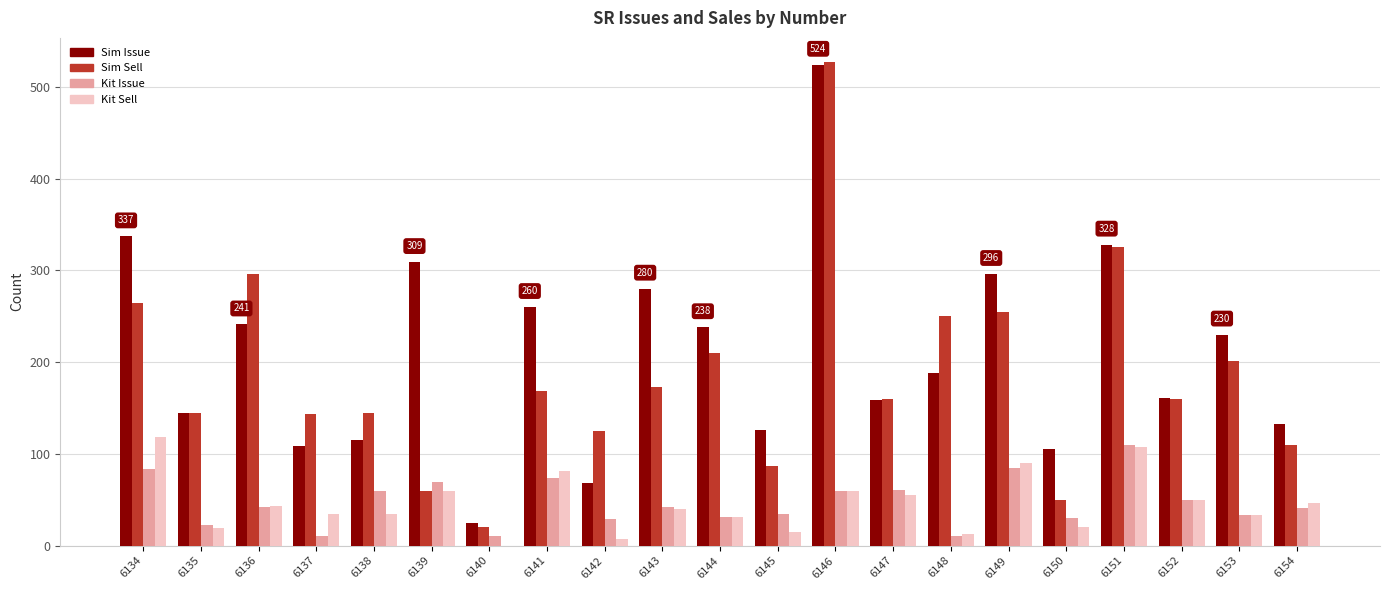

What is the sum of all Sim Sell values?

3874